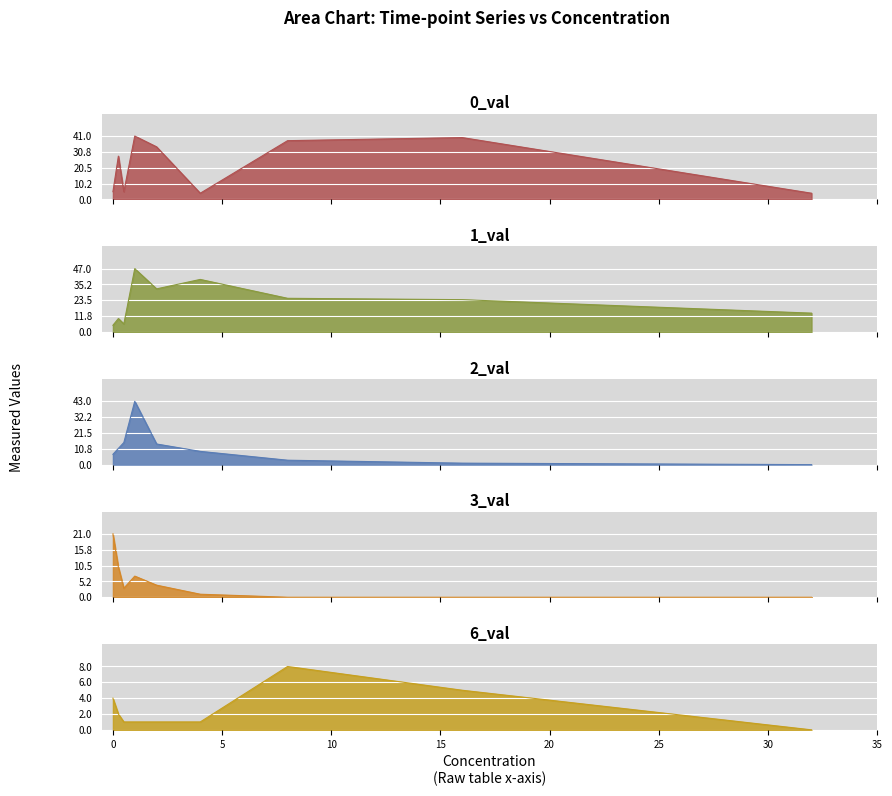

Between 0.5 and 16, which series saw the biggest shift?

0_val